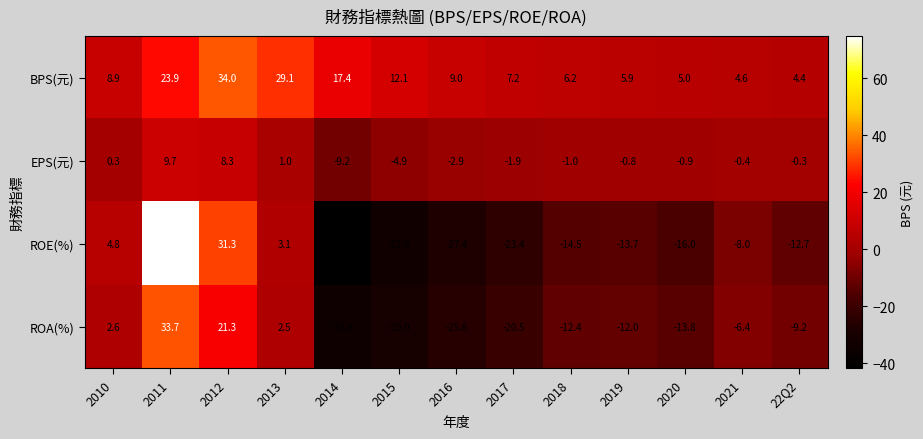

Which category has the lowest value in the ROE(%) series?

2014